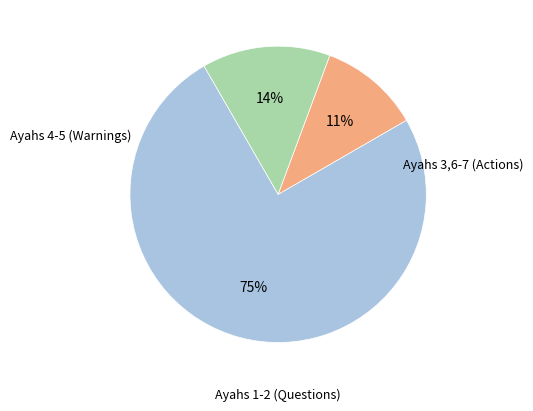

Does any single category account for the majority?

Yes